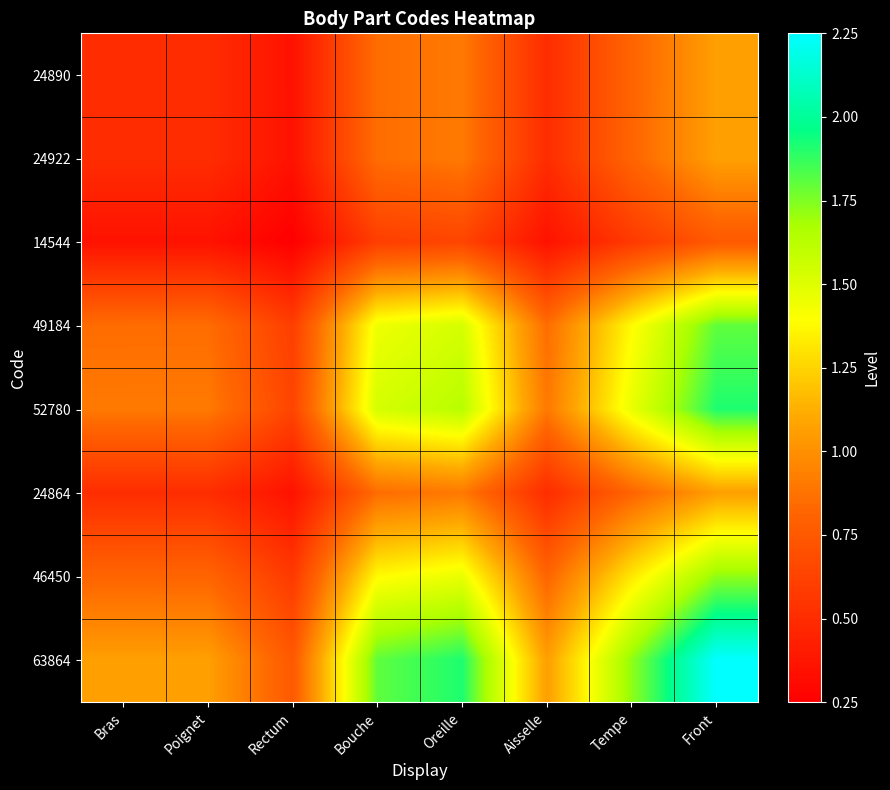

At how many categories does at least one series exceed 1?

7